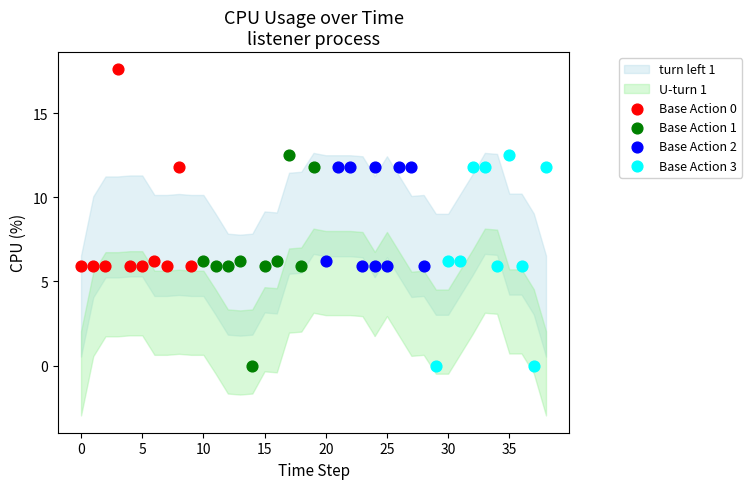

Which series reaches the maximum Y coordinate?

Base Action 0